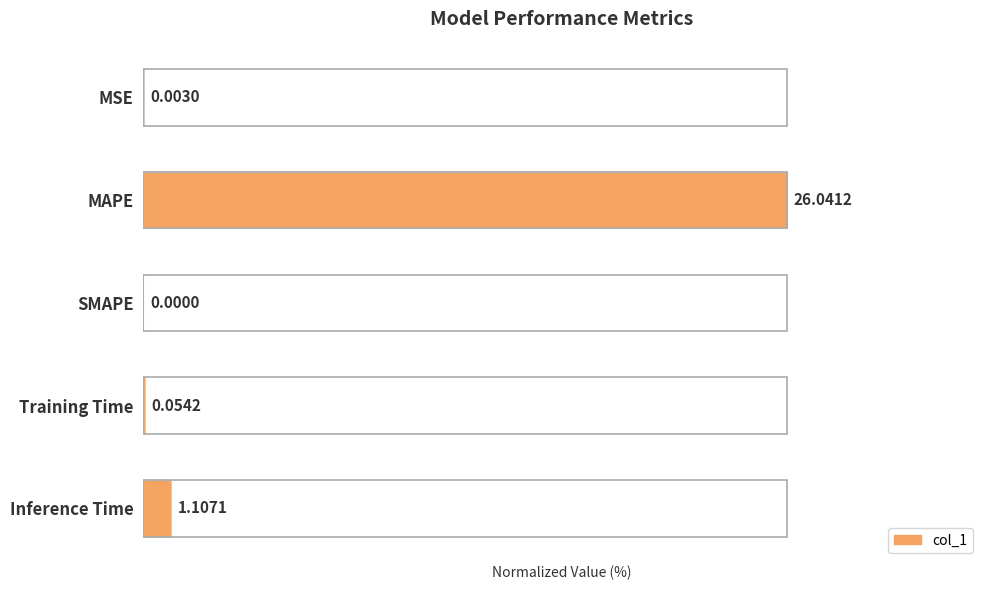

How many positive values are there?

4